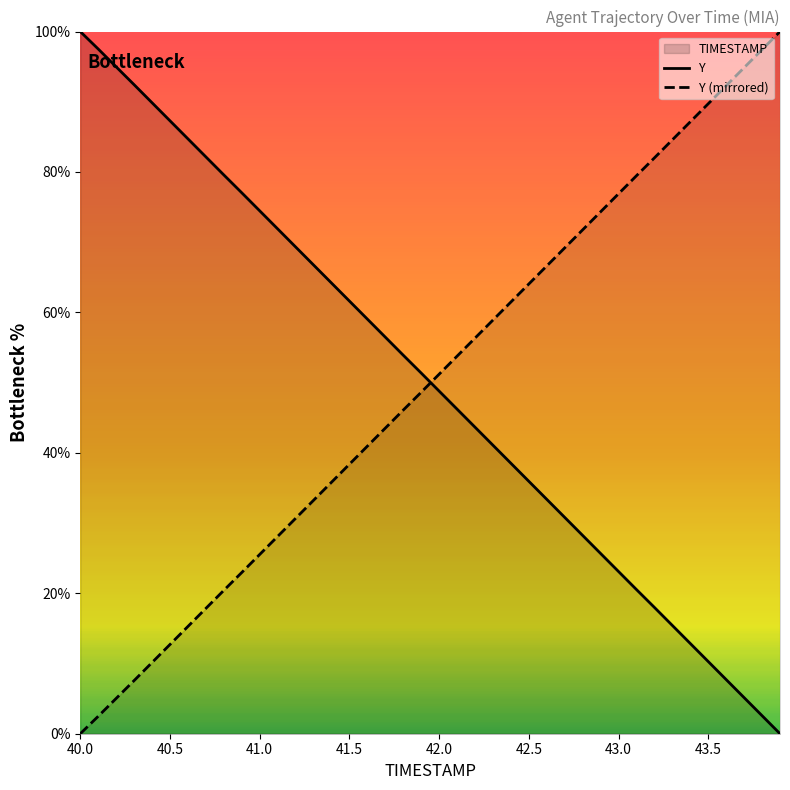

How many data points in Y are less than 51?

20